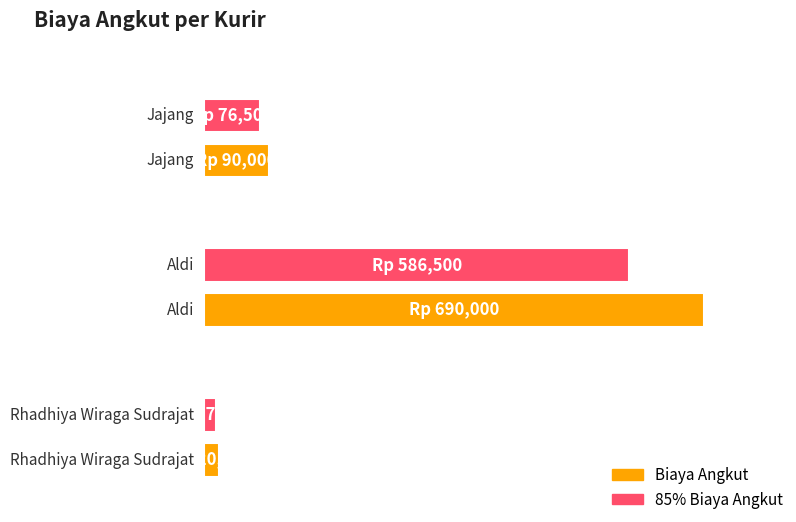

At which category does the chart reach its peak across all series?

Aldi